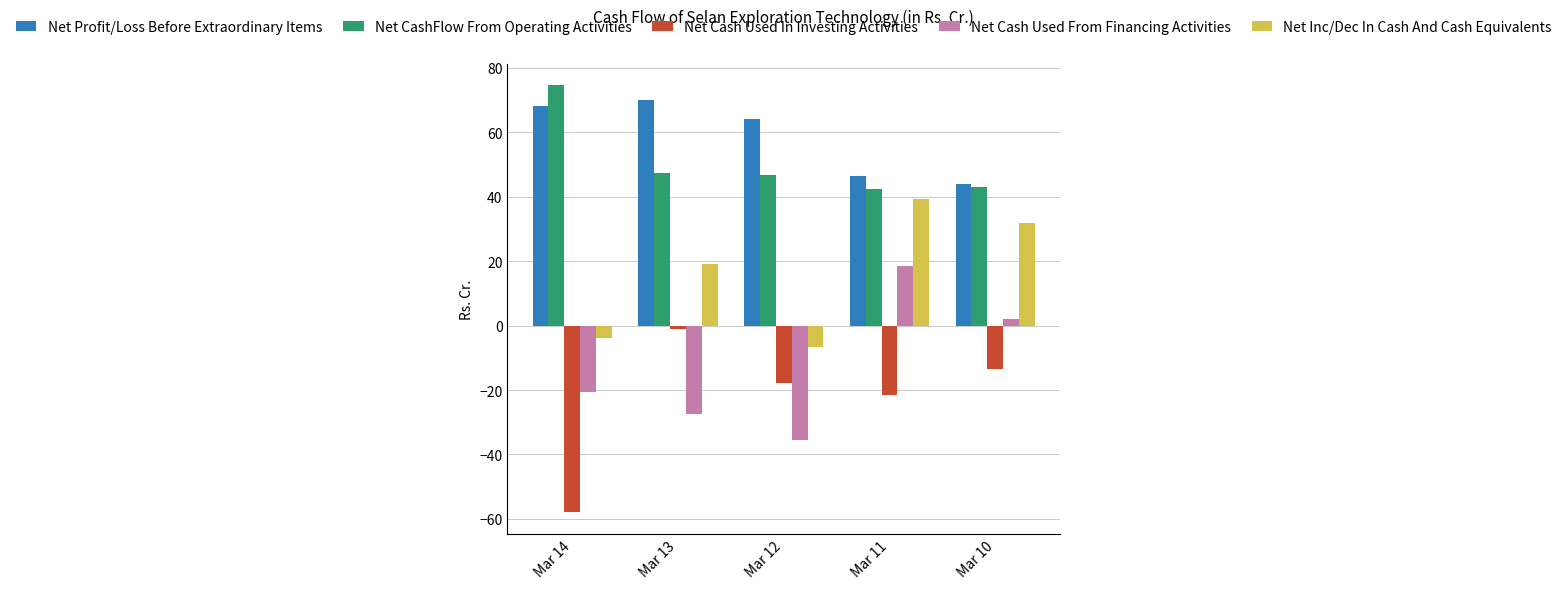

What is the difference between the second highest and minimum values in the Net Profit/Loss Before Extraordinary Items series?

24.3